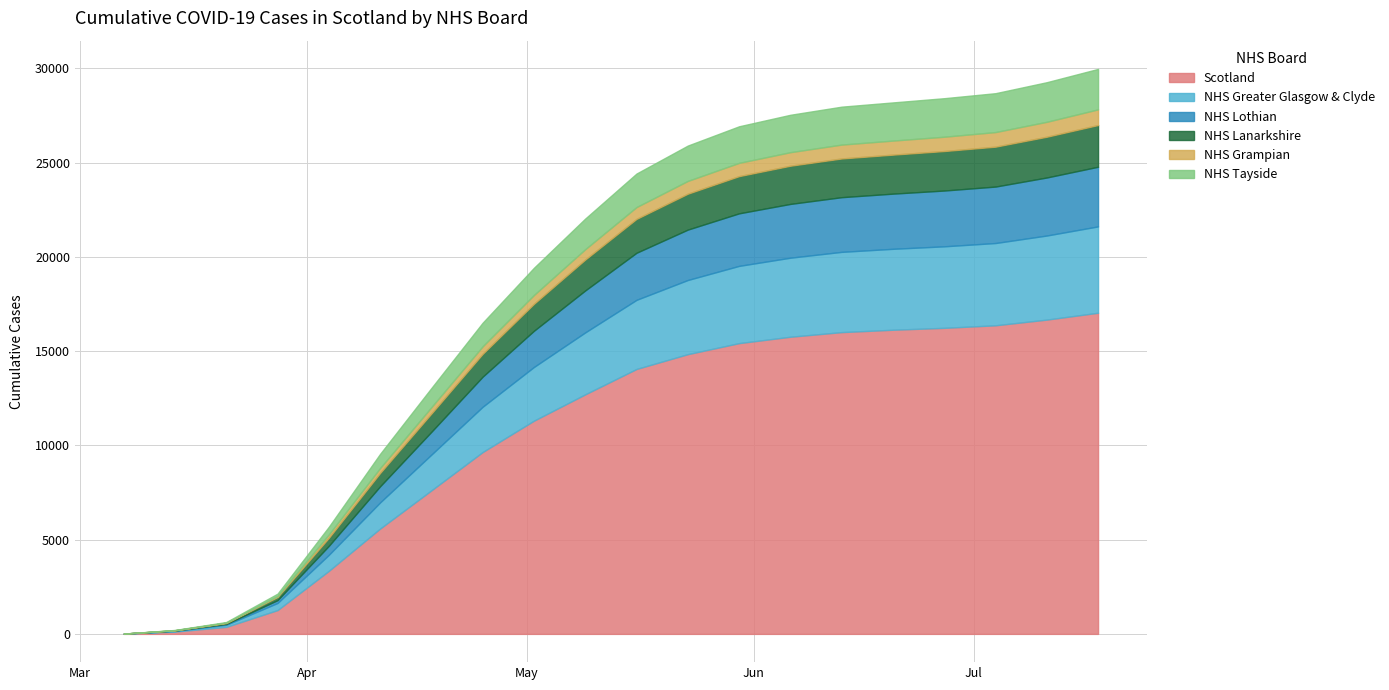

What is the value of the Scotland point at the 2nd from the left?

123